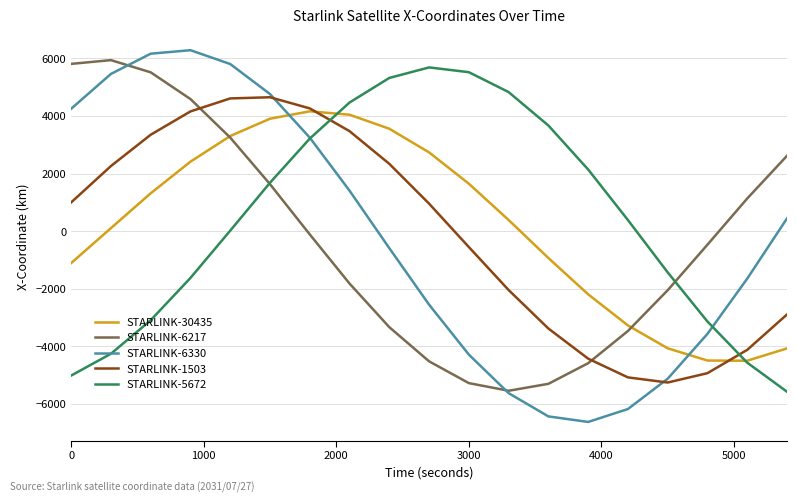

What is the highest value of the STARLINK-6217 series?

5943.0